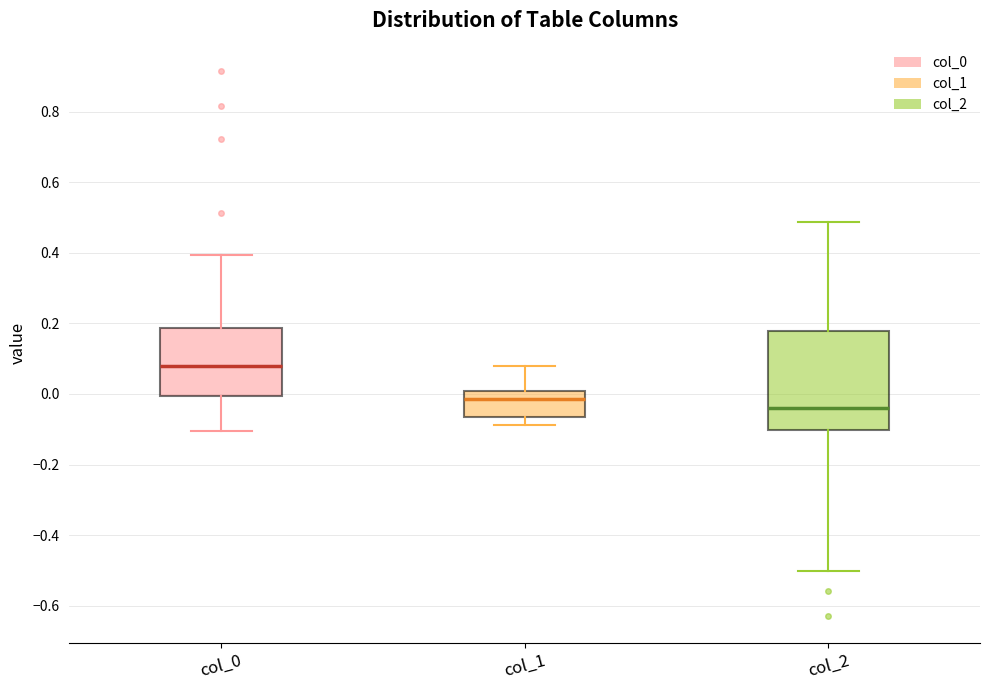

Where does the median line of the box for col_2 sit on the y-axis? The values are not printed on the chart, so give them approximately, as read against the axis.

-0.04